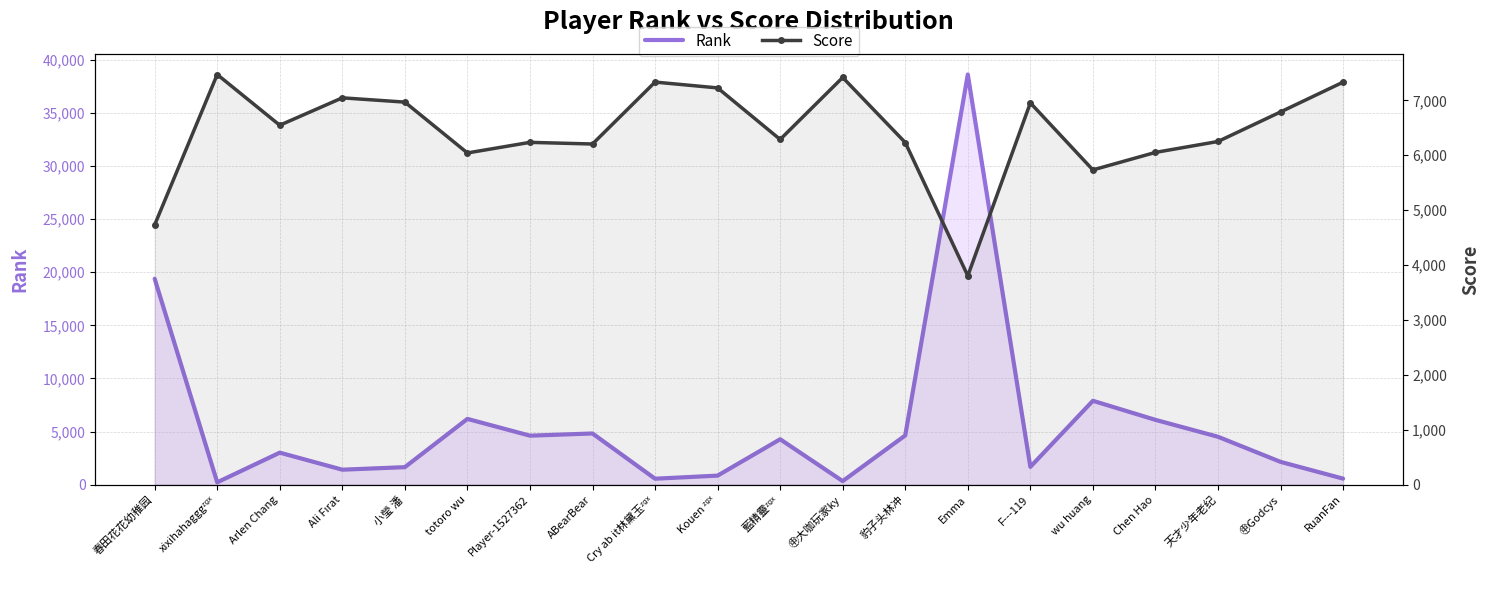

Reading left to right, extract all data points from this chart.

Rank: 春田花花幼稚园=19394	xixihahagggᶻᵍˣ=218	Arlen Chang=3011	Ali Fırat=1407	小瑩 潘=1646	totoro wu=6191	Player-1527362=4611	ABearBear=4817	Cry ab it林黛玉ᶻᵍˣ=558	Kouen ᶻᵍˣ=848	藍精靈ᶻᵍˣ=4274	㊥大咖玩家ky=330	豹子头林冲=4632	Emma=38628	F---119=1674	wu huang=7896	Chen Hao=6101	天才少年老纪=4508	㊥Godcys=2144	RuanFan=564
Score: 春田花花幼稚园=4732	xixihahagggᶻᵍˣ=7471	Arlen Chang=6547	Ali Fırat=7046	小瑩 潘=6968	totoro wu=6042	Player-1527362=6235	ABearBear=6205	Cry ab it林黛玉ᶻᵍˣ=7333	Kouen ᶻᵍˣ=7227	藍精靈ᶻᵍˣ=6288	㊥大咖玩家ky=7417	豹子头林冲=6232	Emma=3804	F---119=6954	wu huang=5733	Chen Hao=6052	天才少年老纪=6251	㊥Godcys=6789	RuanFan=7332